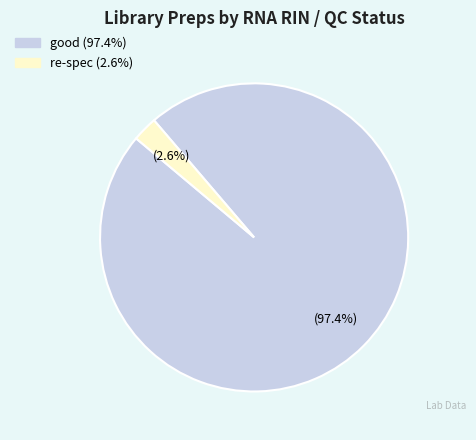

Is there a majority slice in this chart?

Yes